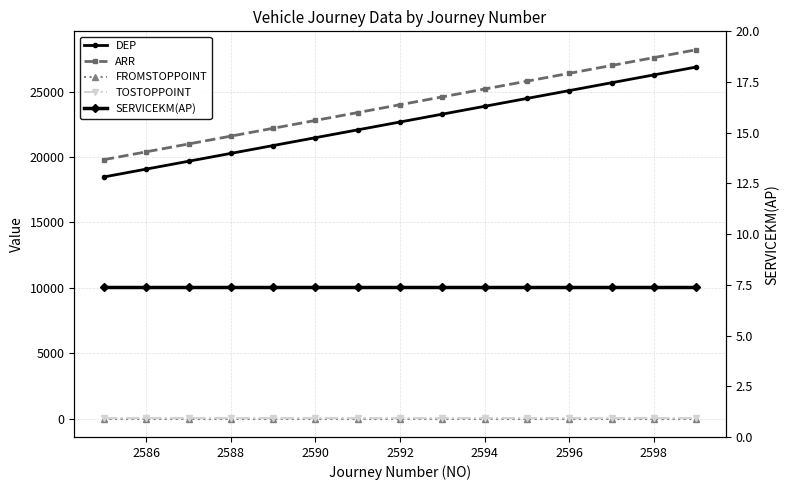

What are all the series names shown in the legend?

DEP, ARR, FROMSTOPPOINT, TOSTOPPOINT, SERVICEKM(AP)